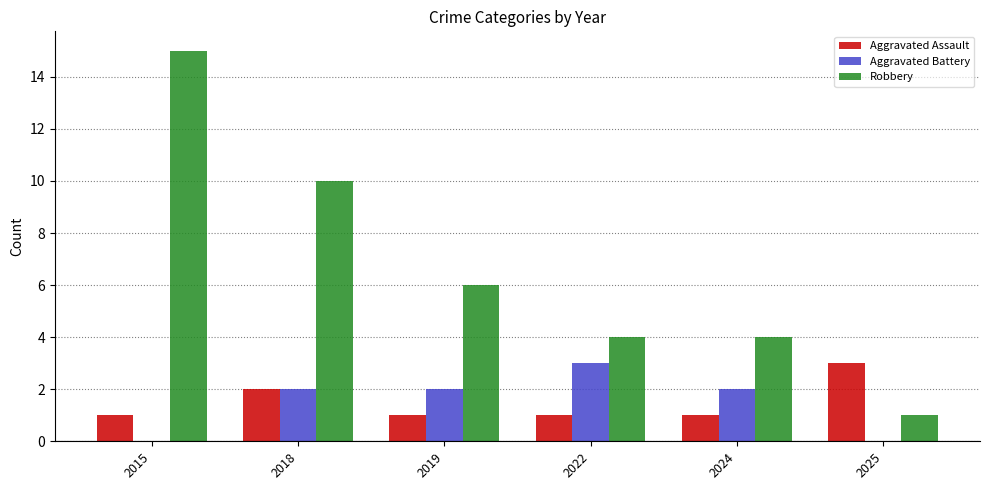

At which category is the sum across all series the highest?

2015